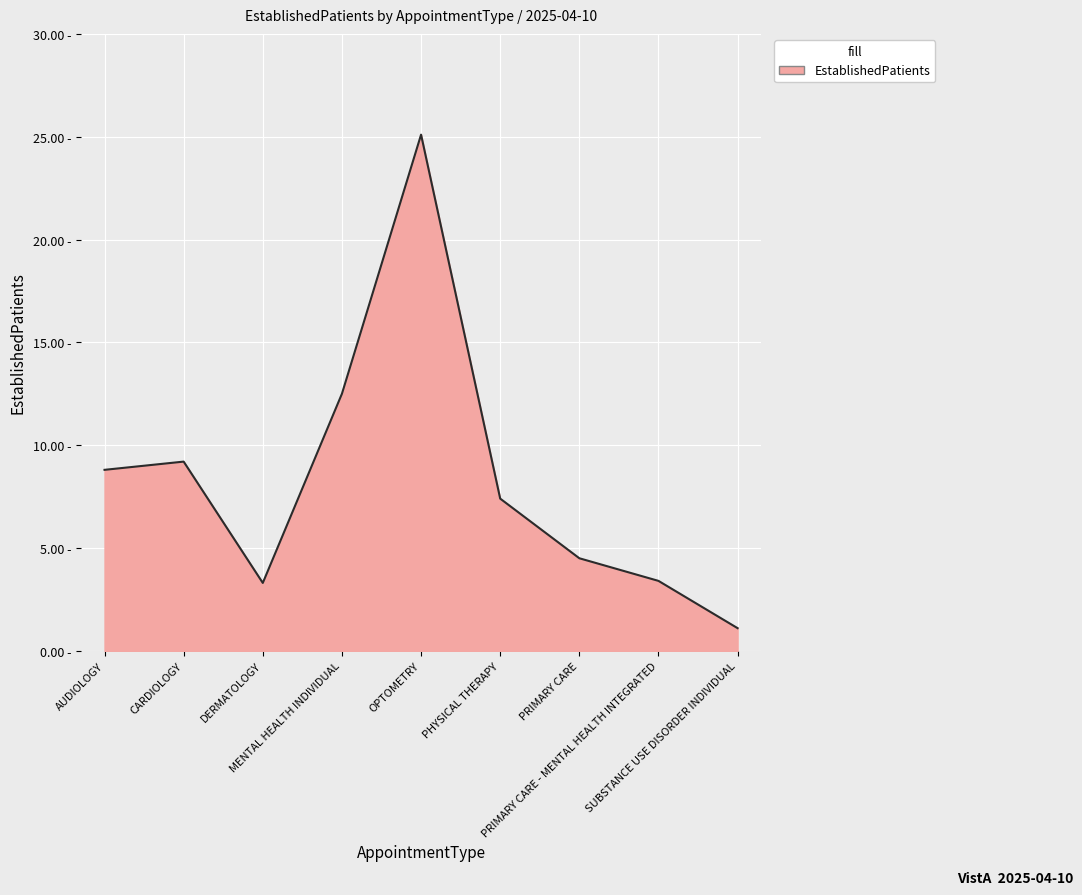

What is the minimum value shown in the chart?

1.1